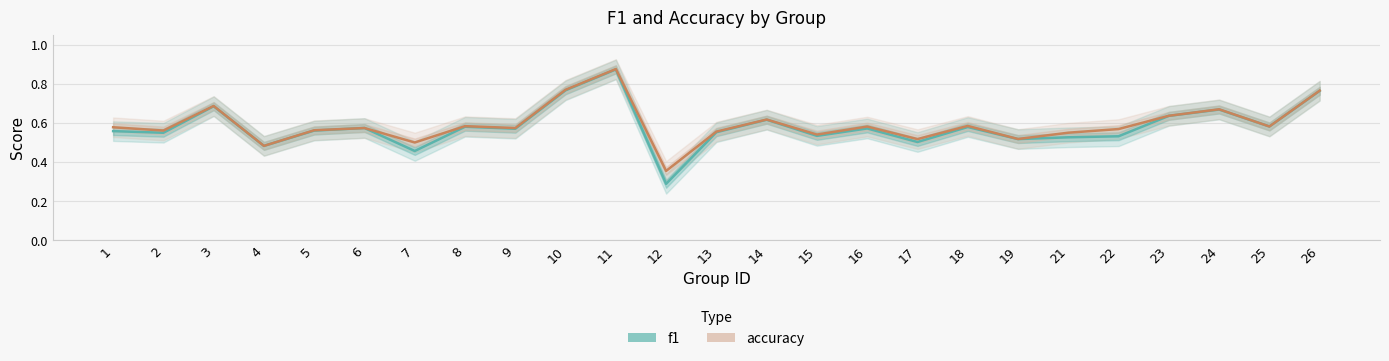

What is the total value across all series at 6?

1.1